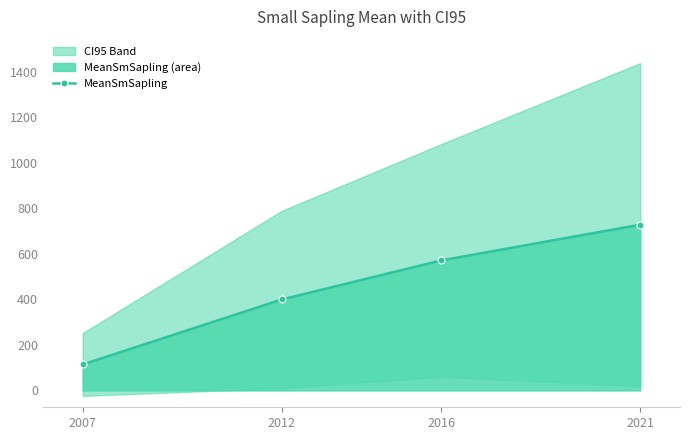

Is it true that the value at 2016 is 997.7?

False